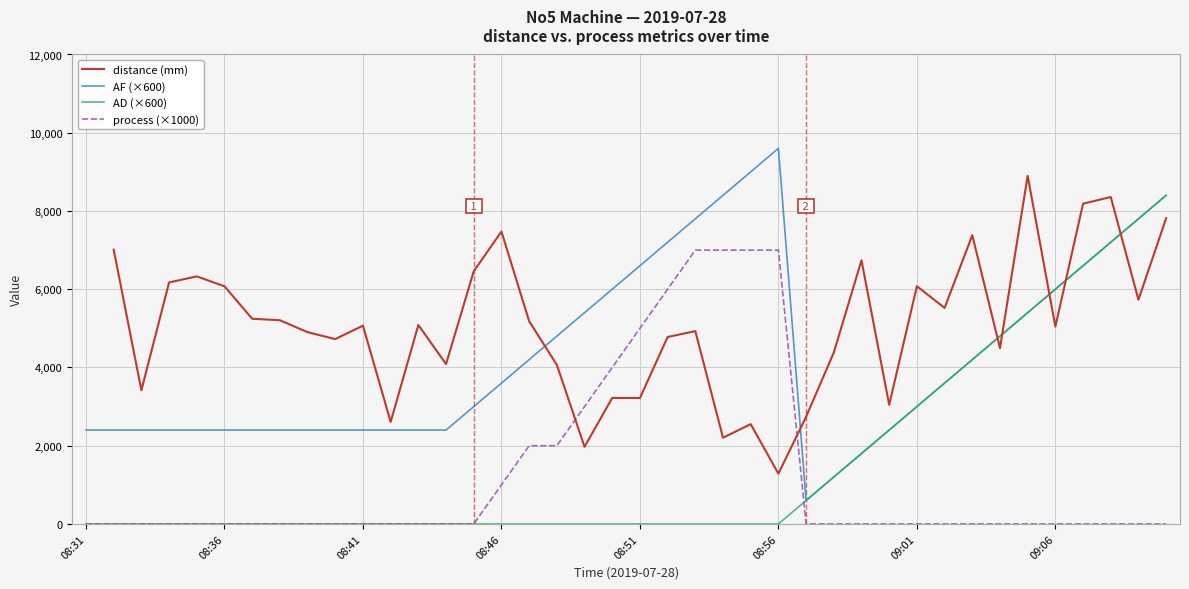

What is the greatest value displayed?

9600.0